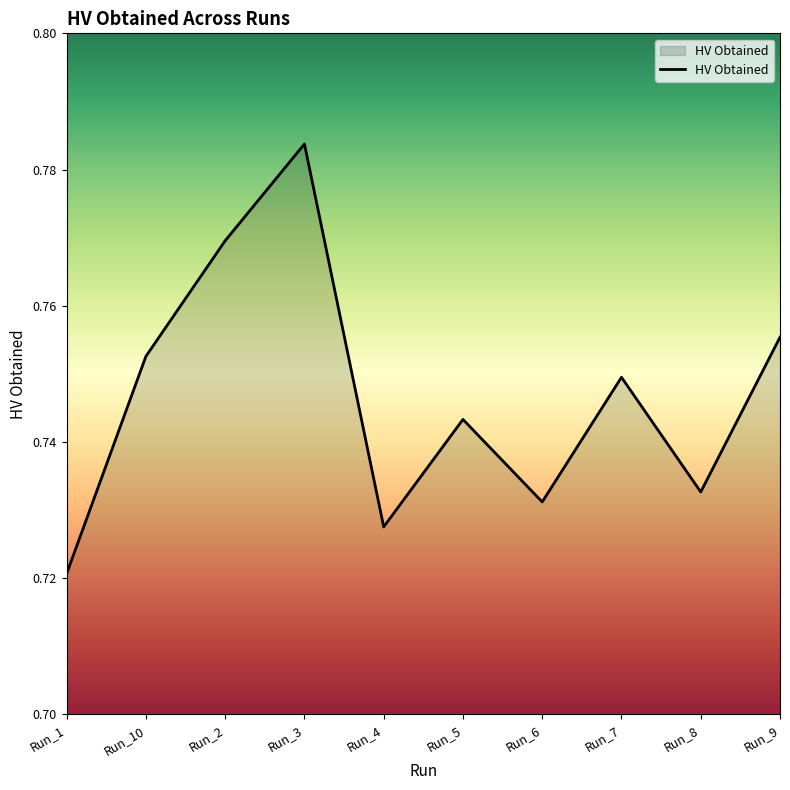

Where is the data nearest to the value 0?

Run_1